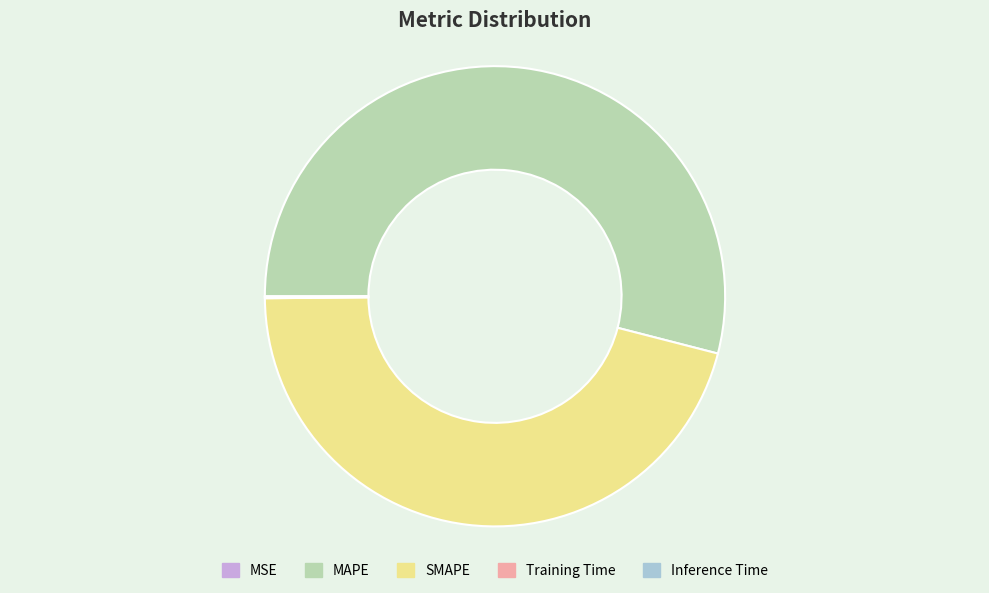

Is SMAPE the majority of the pie?

No